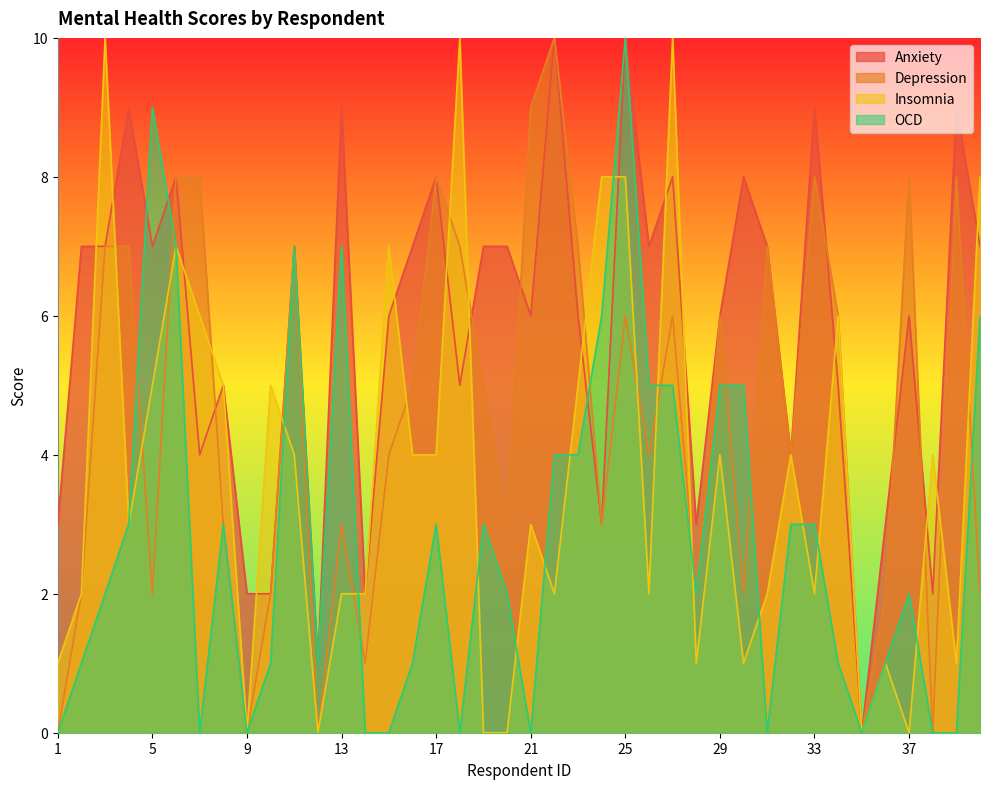

At which category is the sum across all series the highest?

25